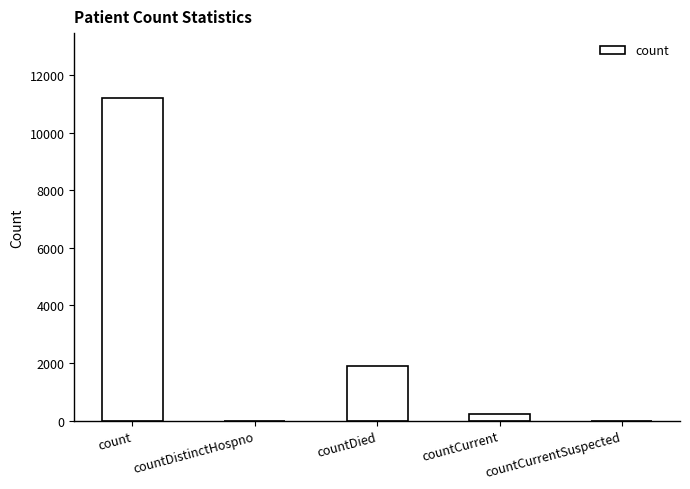

At which label is the value closest to 5608?

countDied